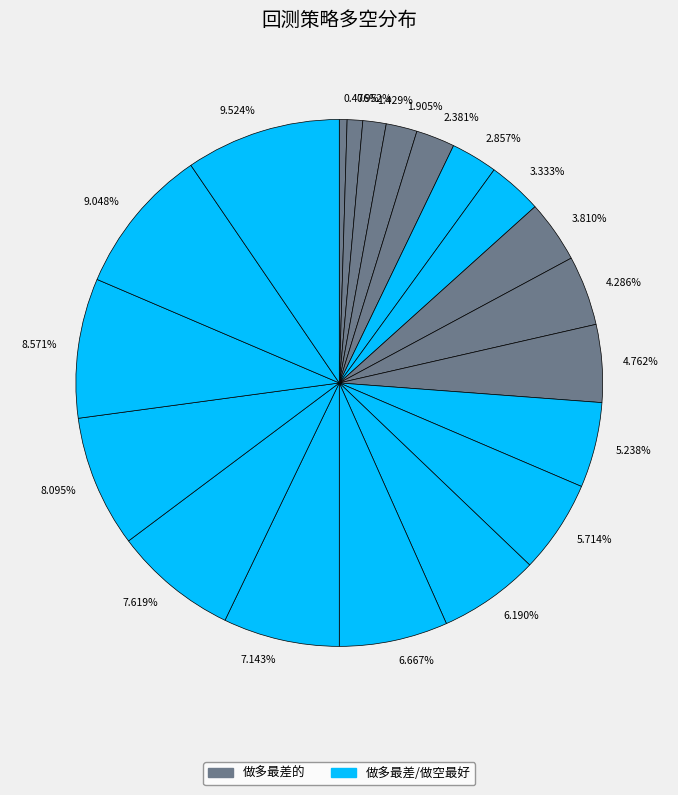

Is there a majority slice in this chart?

No